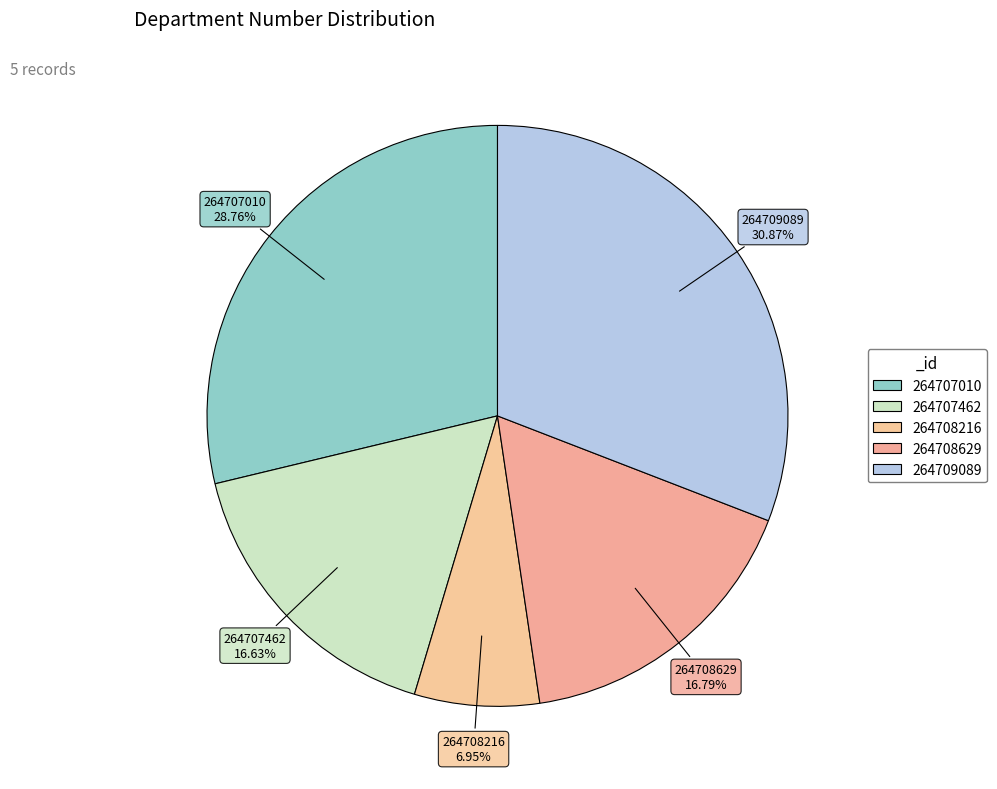

How many segments does this pie chart have?

5